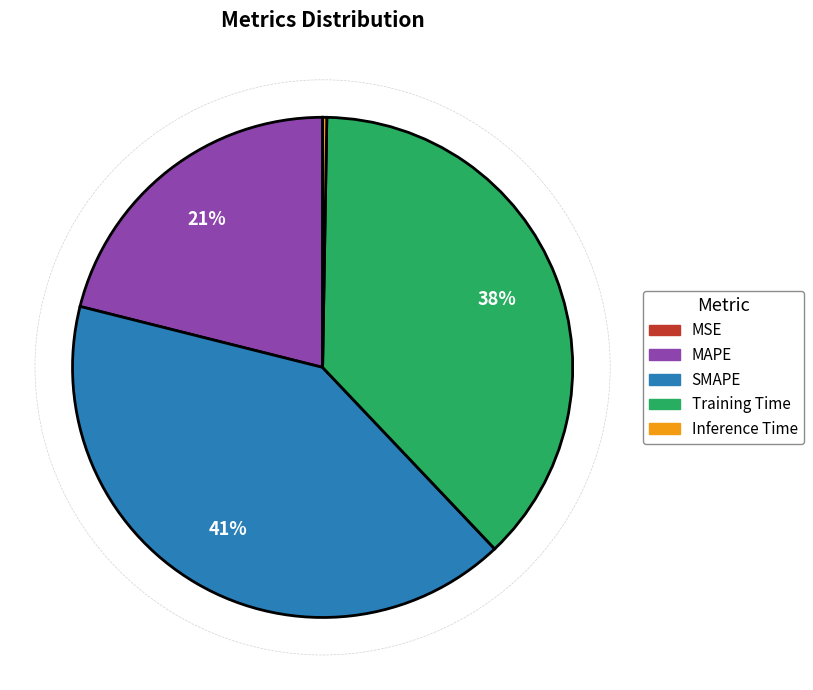

Is the sum of MAPE and Training Time greater than half?

Yes